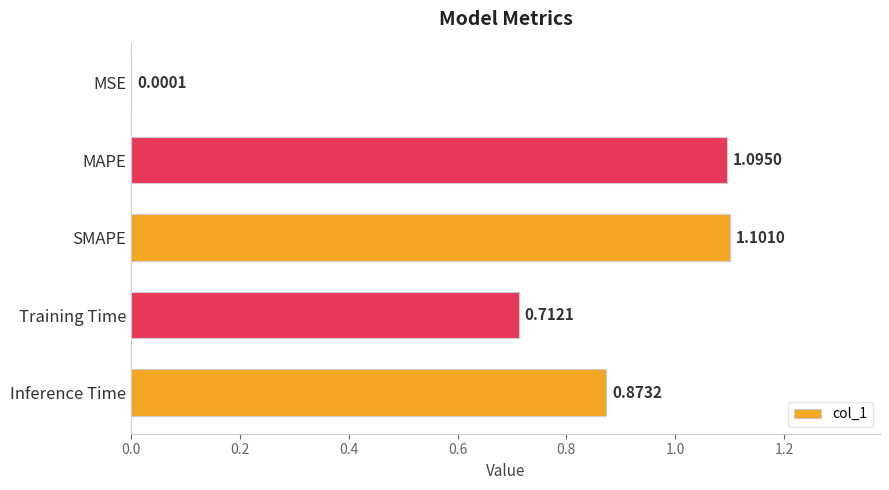

Which has a higher value, Inference Time or MSE?

Inference Time